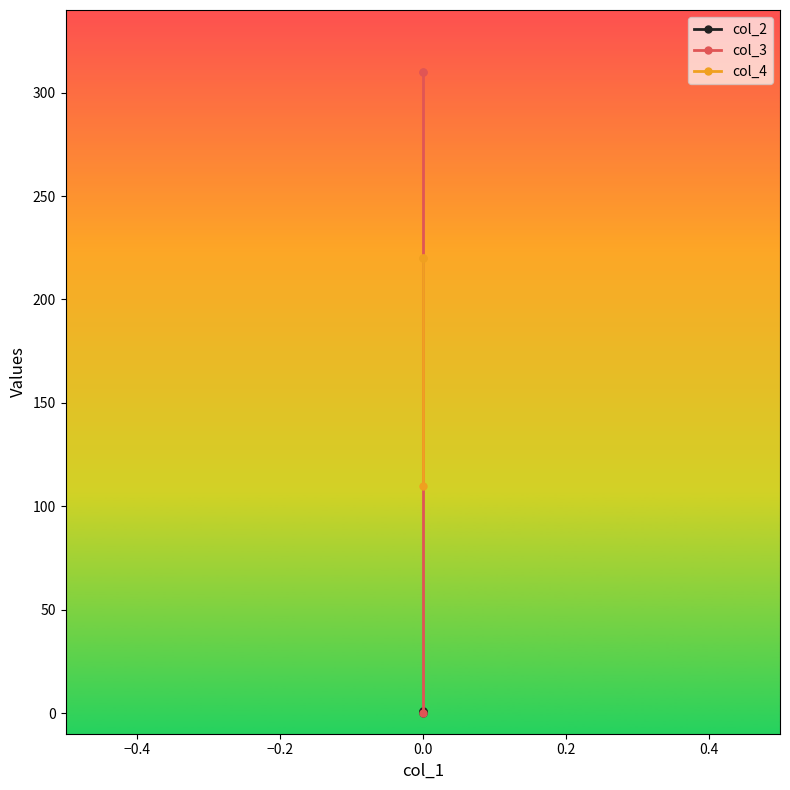

What is the lowest value of the col_4 series?

110.0